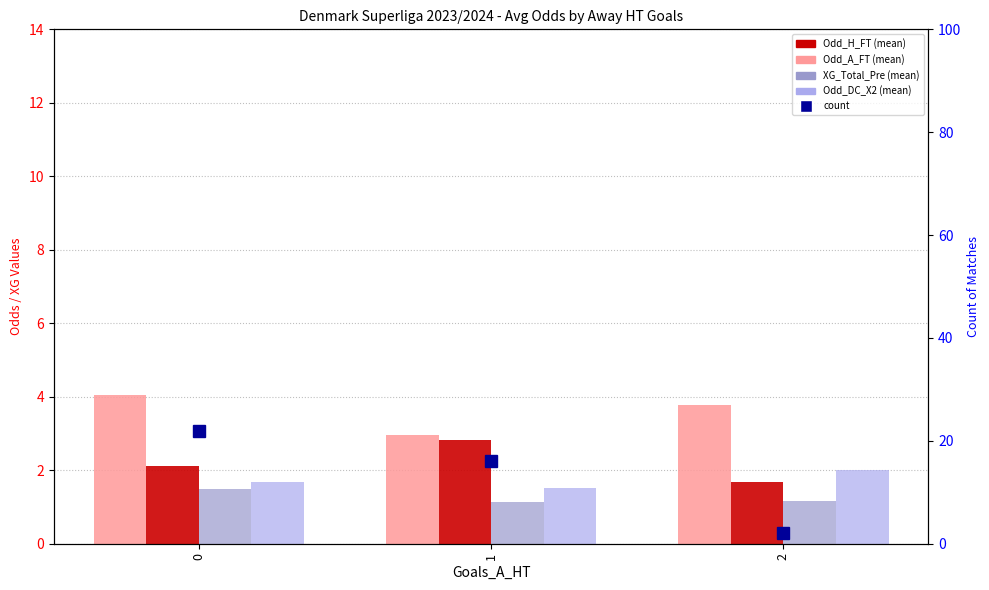

What is the value of the Odd_H_FT bar at the 1st from the left?

2.1